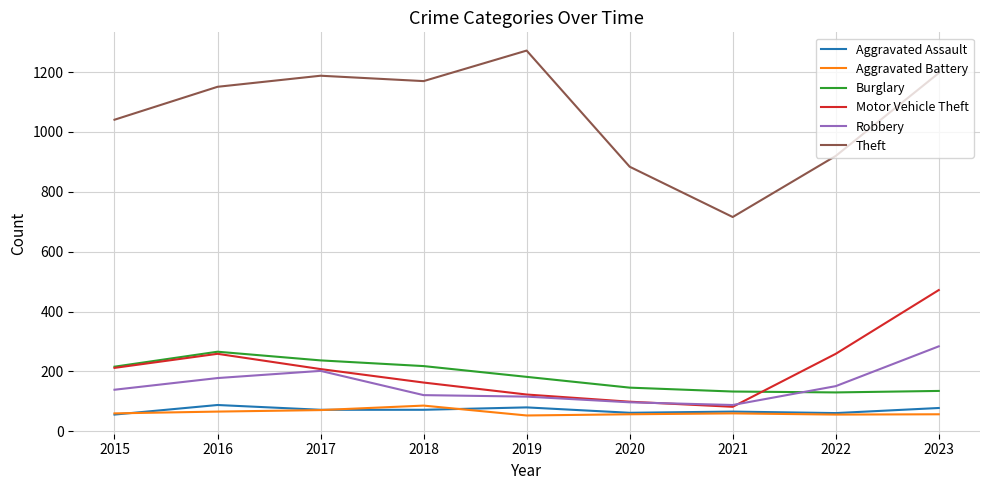

What is the lowest value of the Robbery series?

88